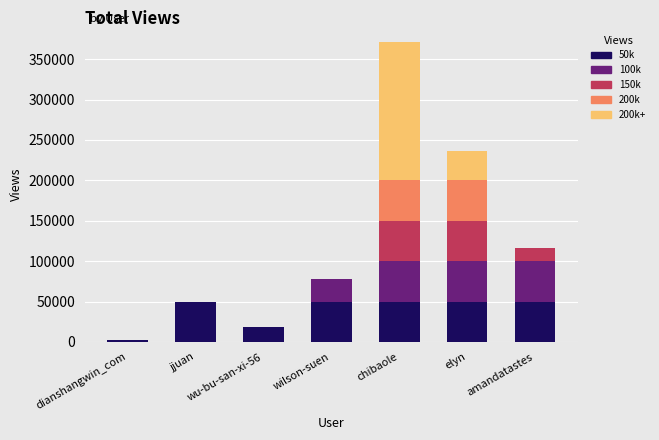

True or false: 50k has a value of 50000 at elyn.

True